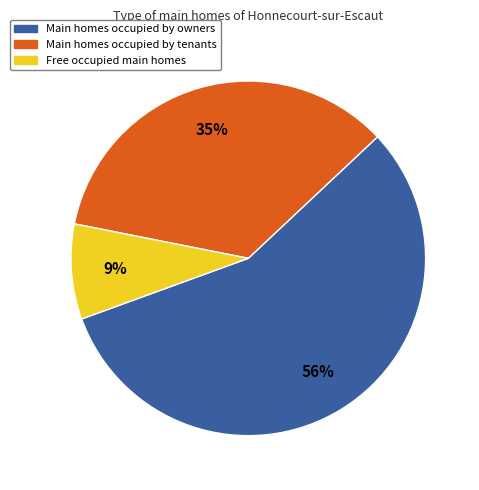

Does any single category account for the majority?

Yes